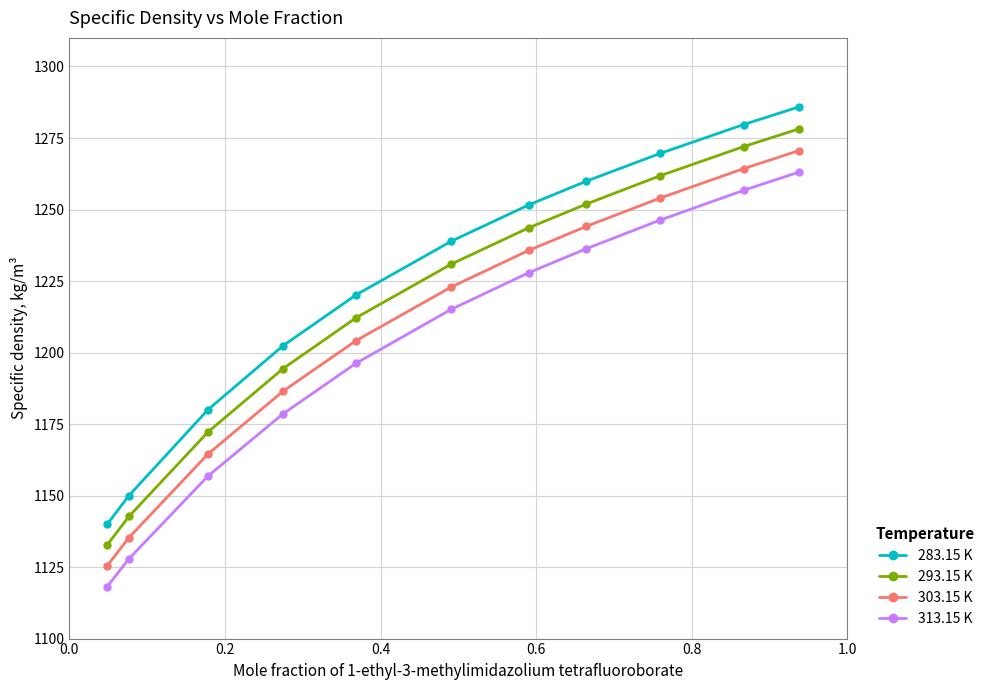

True or false: 283.15 K has more than 1 points higher than both neighbors.

False